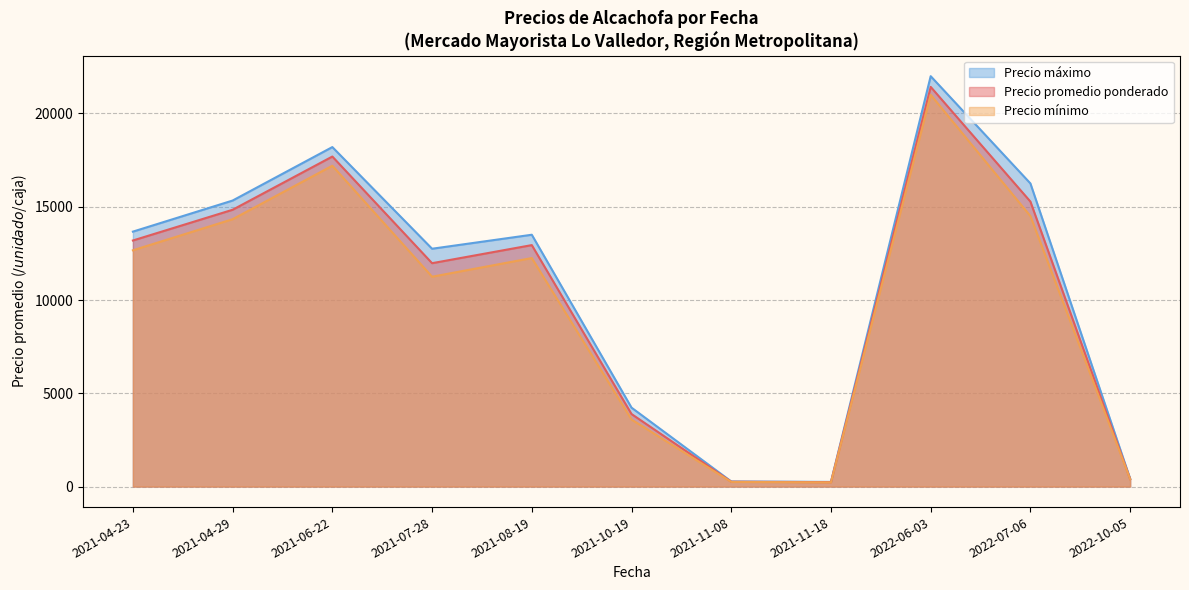

True or false: Precio promedio ponderado and Precio minimo cross at least once.

False